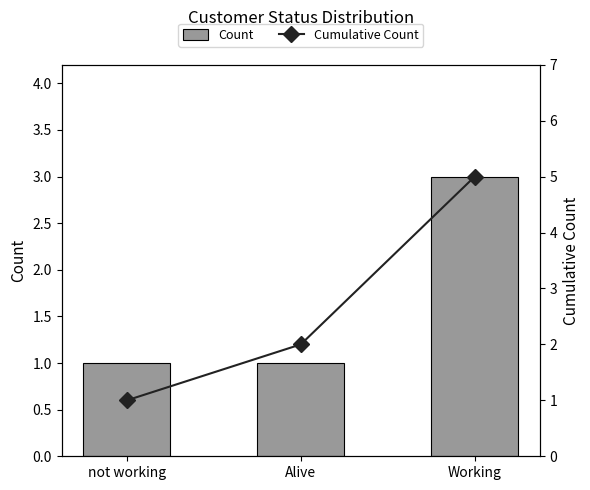

What is the average value of the Cumulative Count series?

3